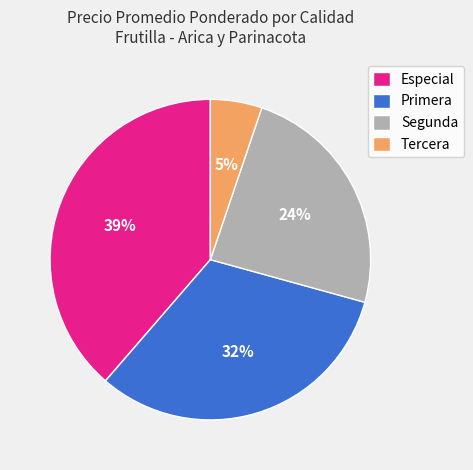

To the nearest percent, what is the combined percentage of Primera and Tercera?

37%